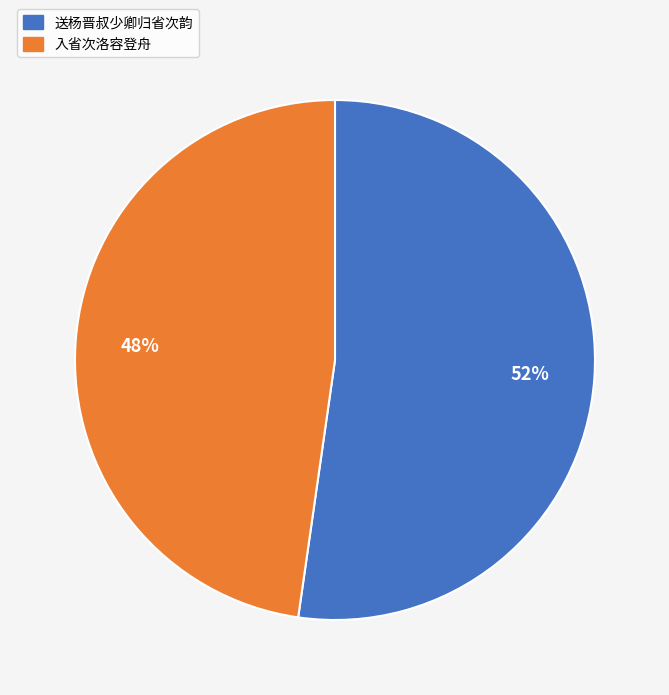

How many slices are in this pie chart?

2